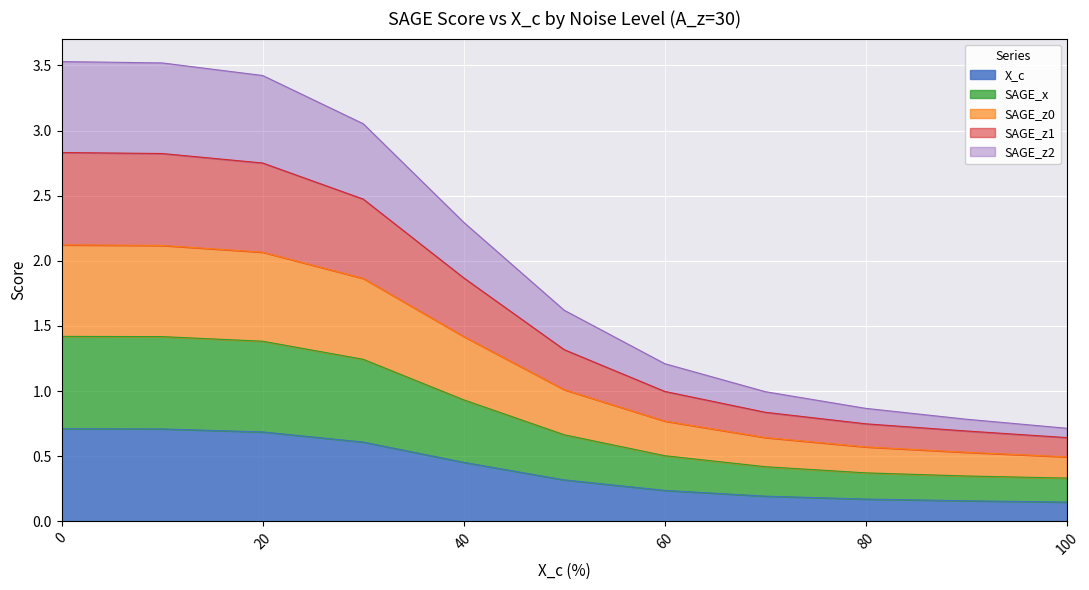

Count the number of data series in this chart.

5